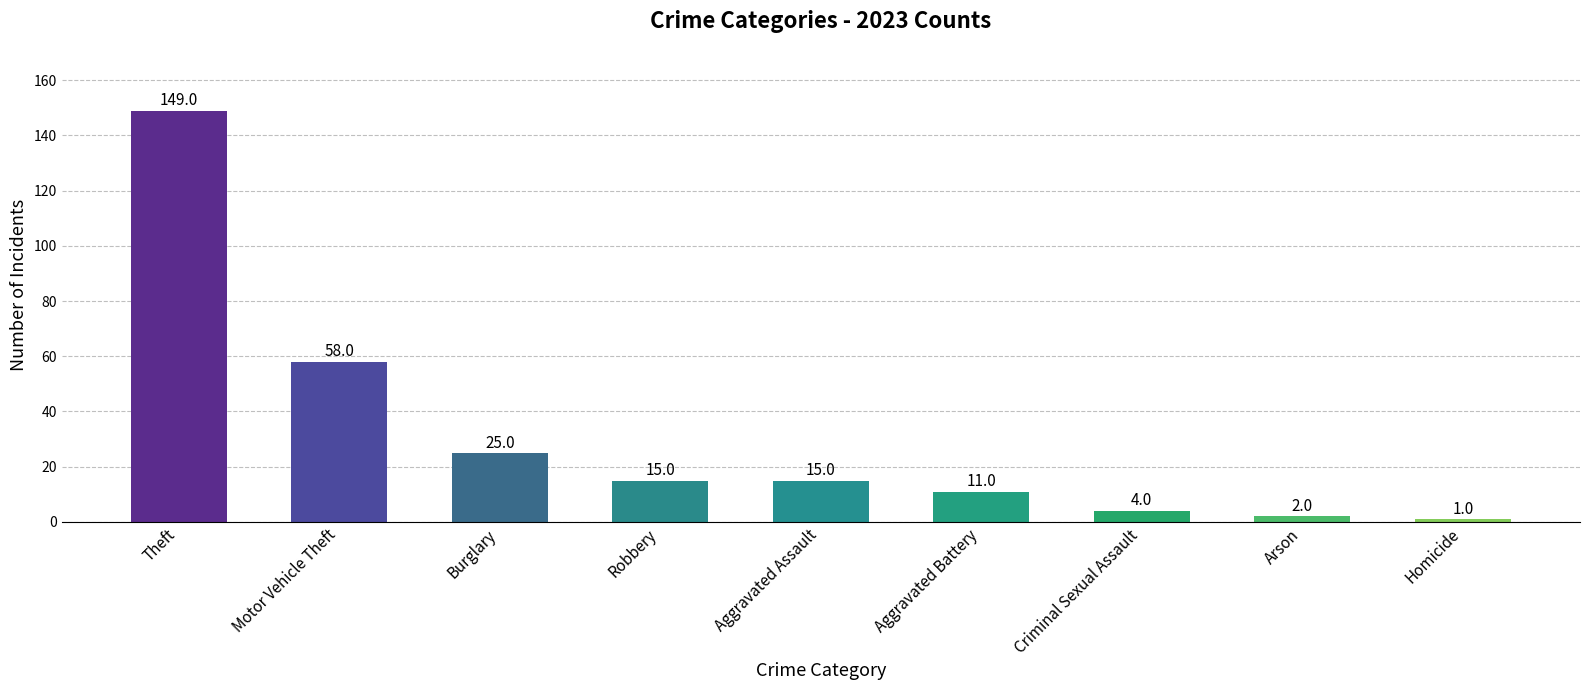

What is the change in value from Motor Vehicle Theft to Aggravated Battery?

-47